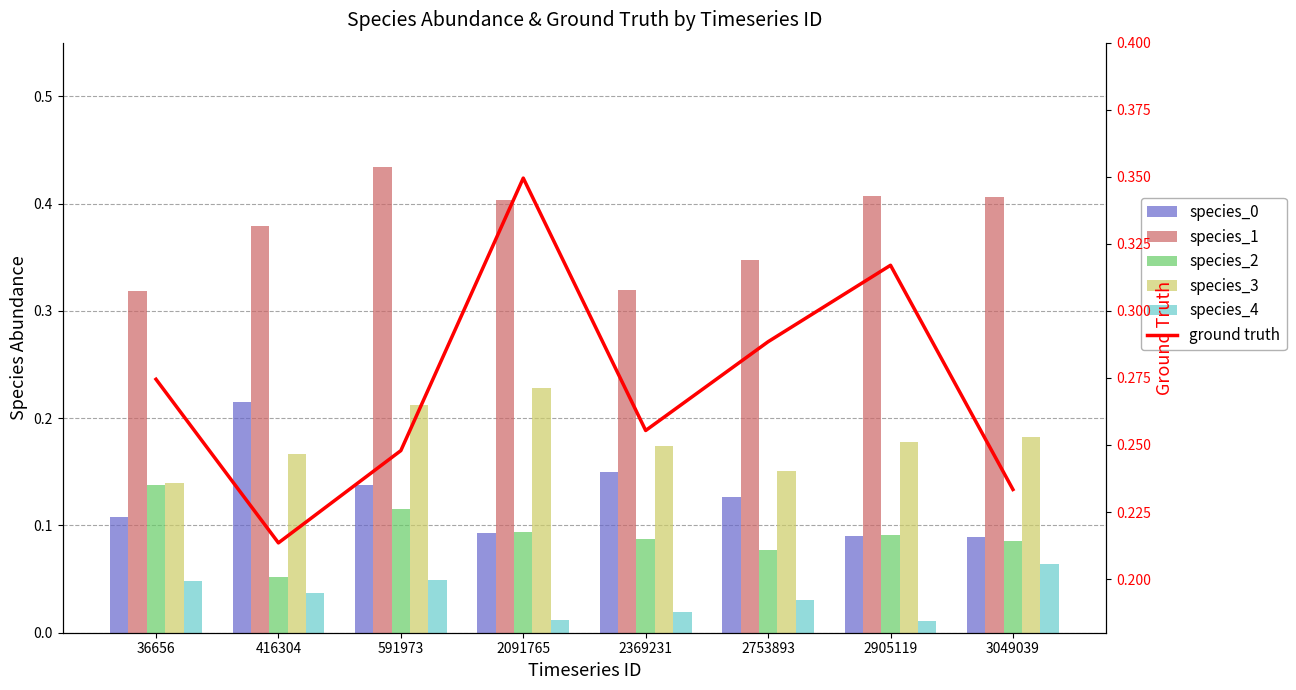

What is the value of the species_3 bar at the 8th from the left?

0.2